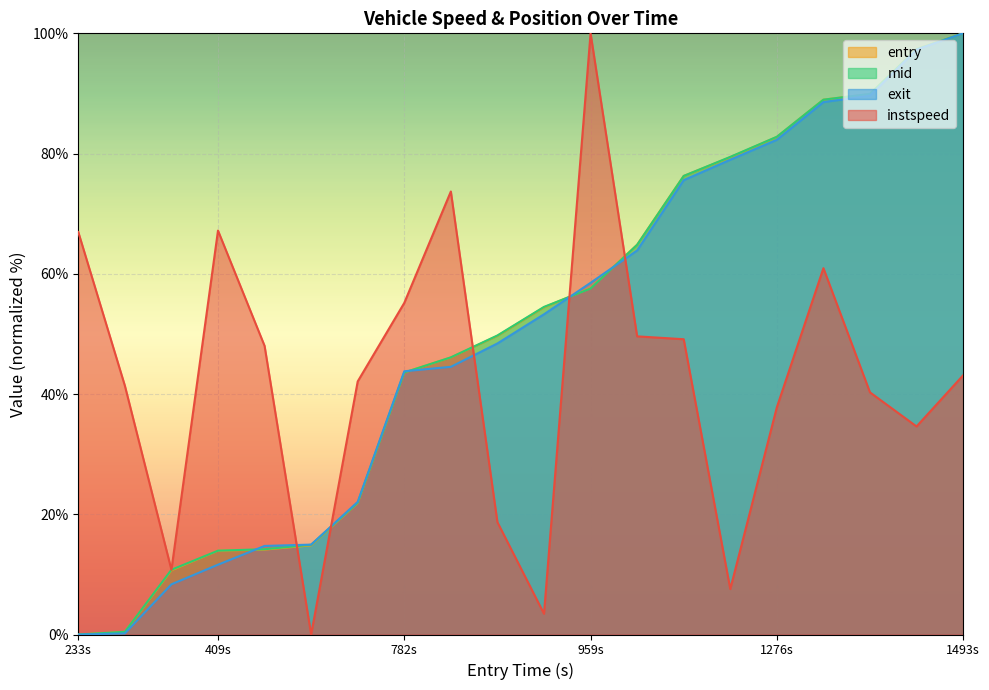

What is the difference between the highest and lowest values at 959s?

42.4